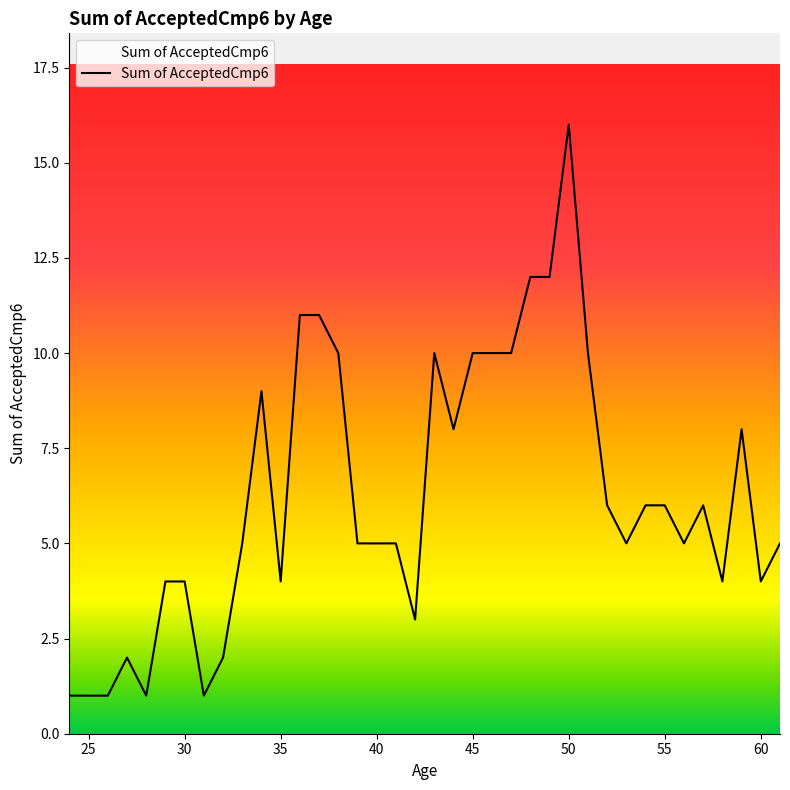

What is the difference between the maximum and minimum values?

15